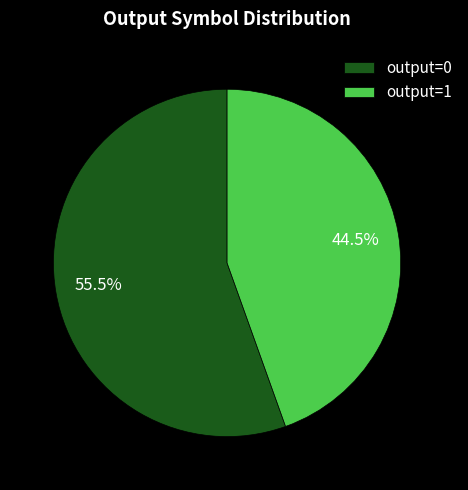

Does any single category account for the majority?

Yes